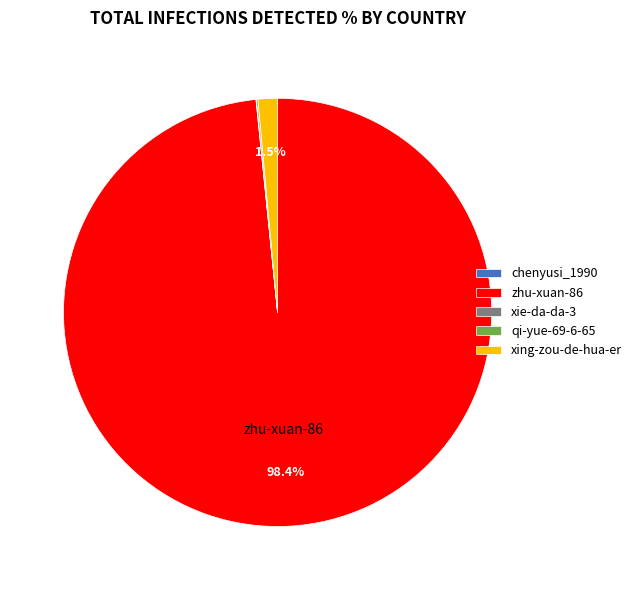

Which slice is the largest?

zhu-xuan-86